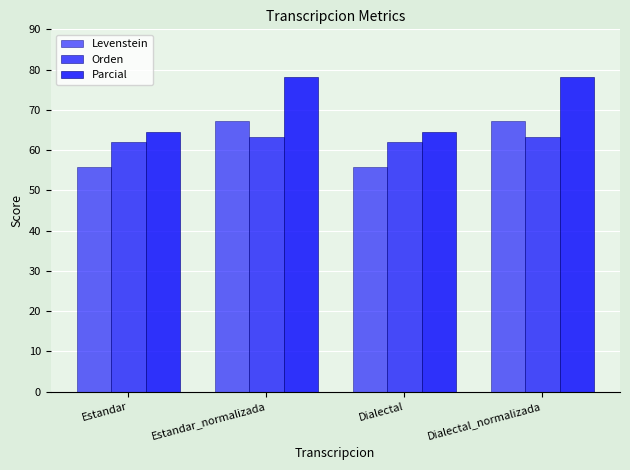

What is the difference between the second highest and minimum values in the Levenstein series?

11.4